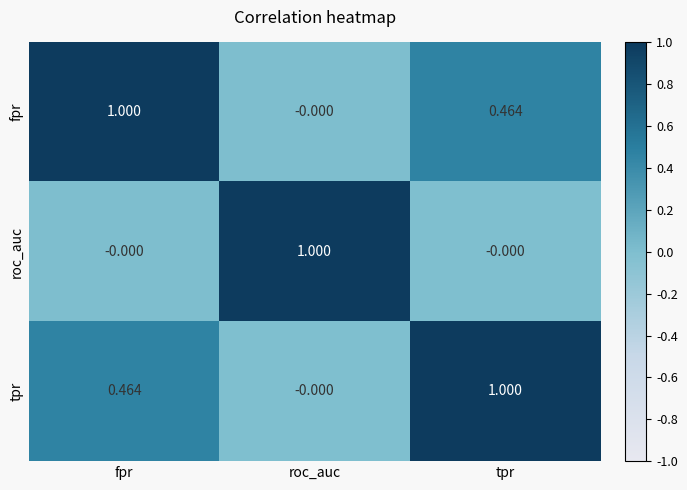

Where is fpr nearest to the value 0?

roc_auc